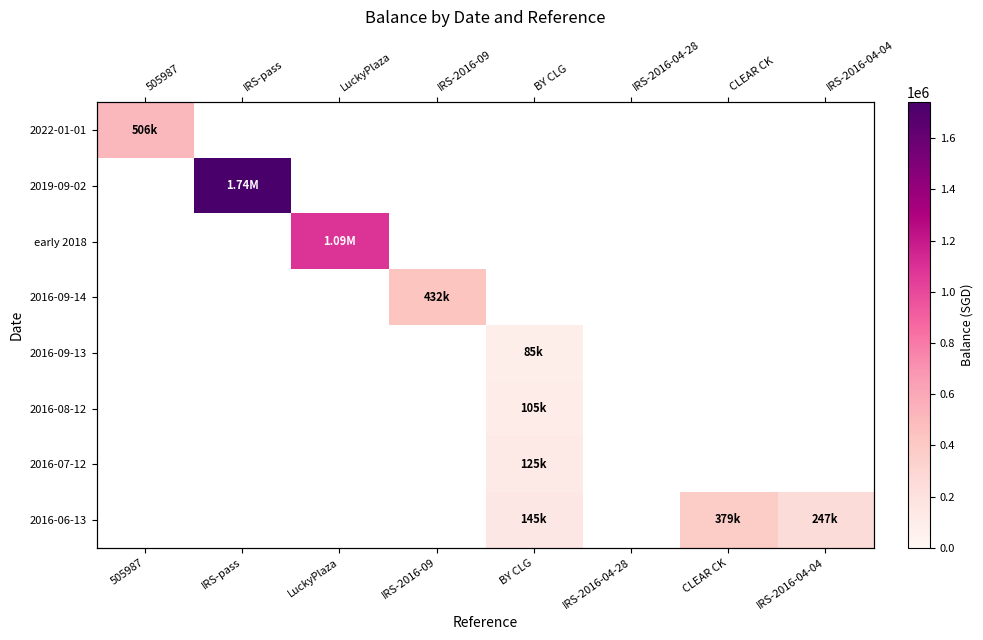

How many series are shown in this chart?

8